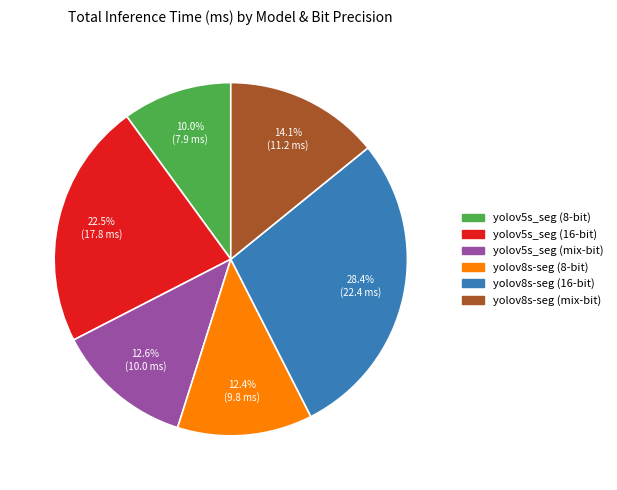

To the nearest percent, what is the average slice percentage?

17%